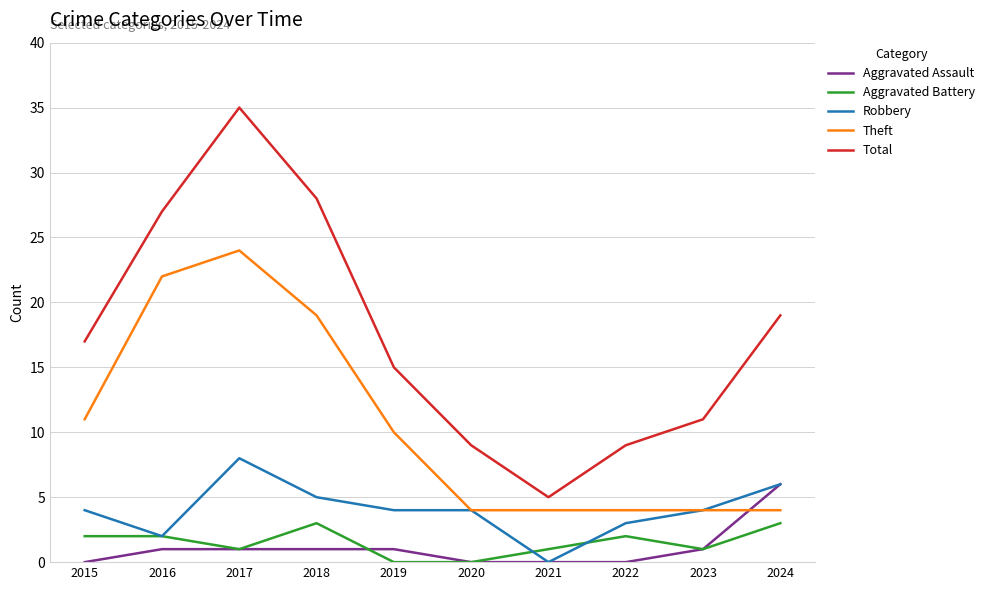

Which series has the widest spread of values?

Total